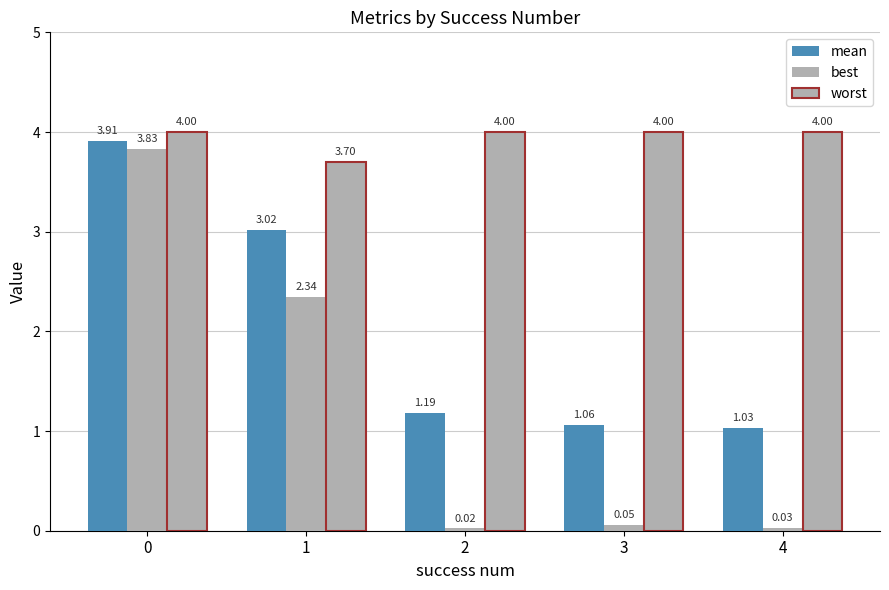

The best series shows 3.3 at 1. True or false?

False